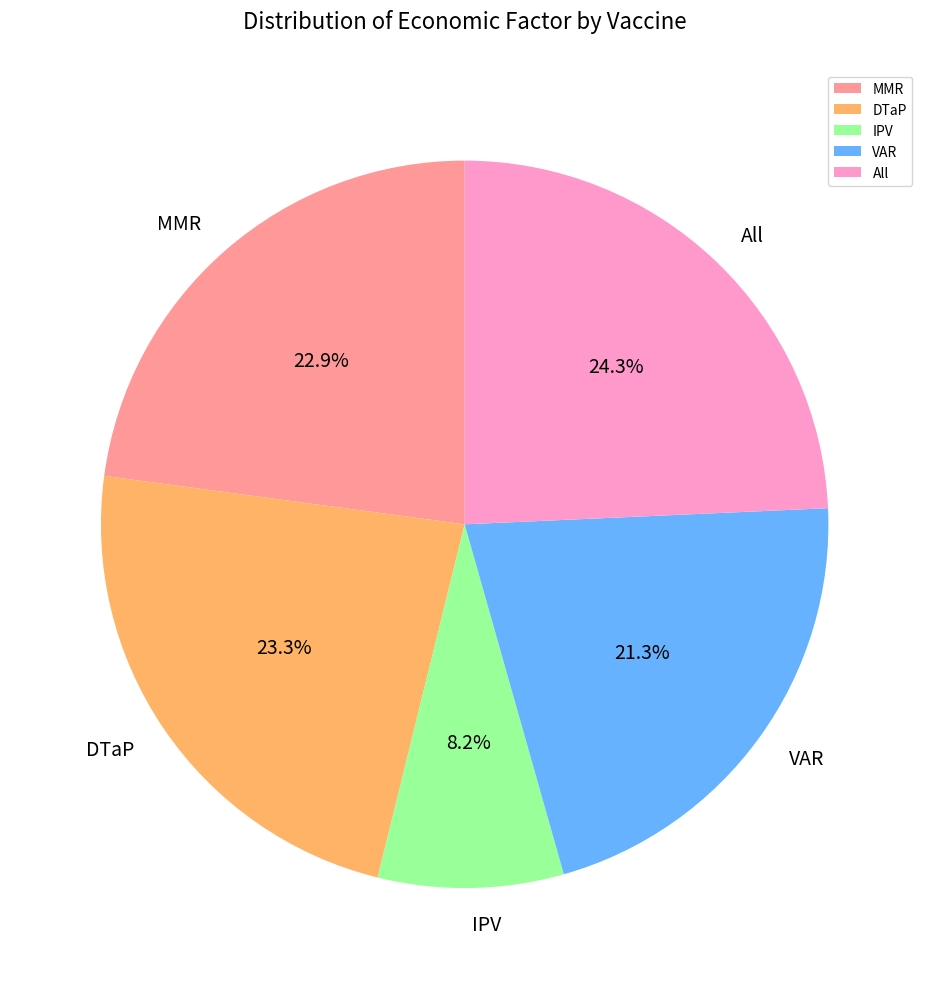

How many slices are in this pie chart?

5